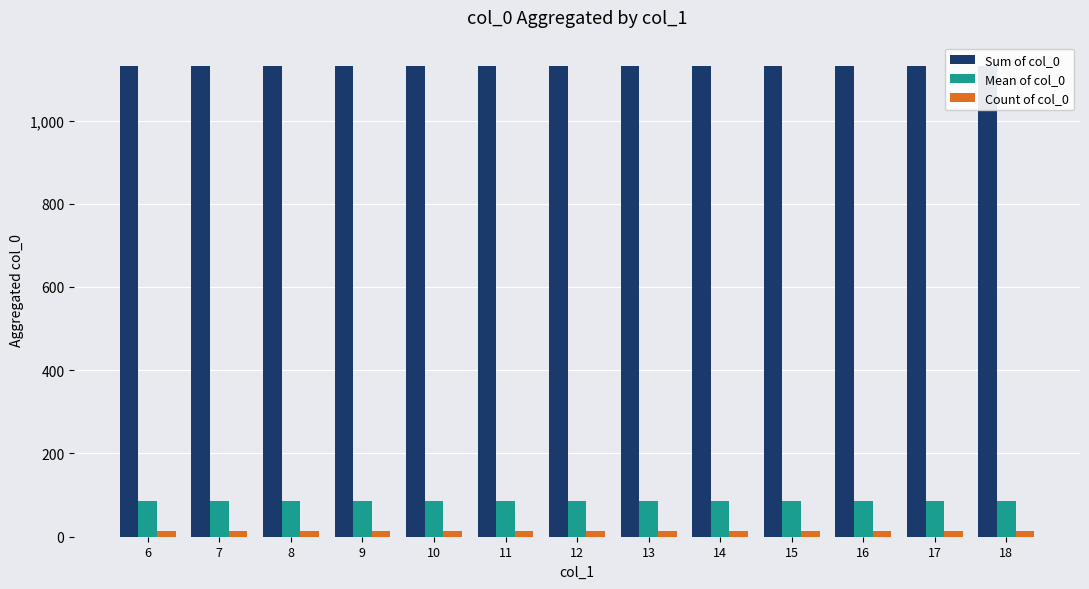

What are all the series names shown in the legend?

Sum of col_0, Mean of col_0, Count of col_0